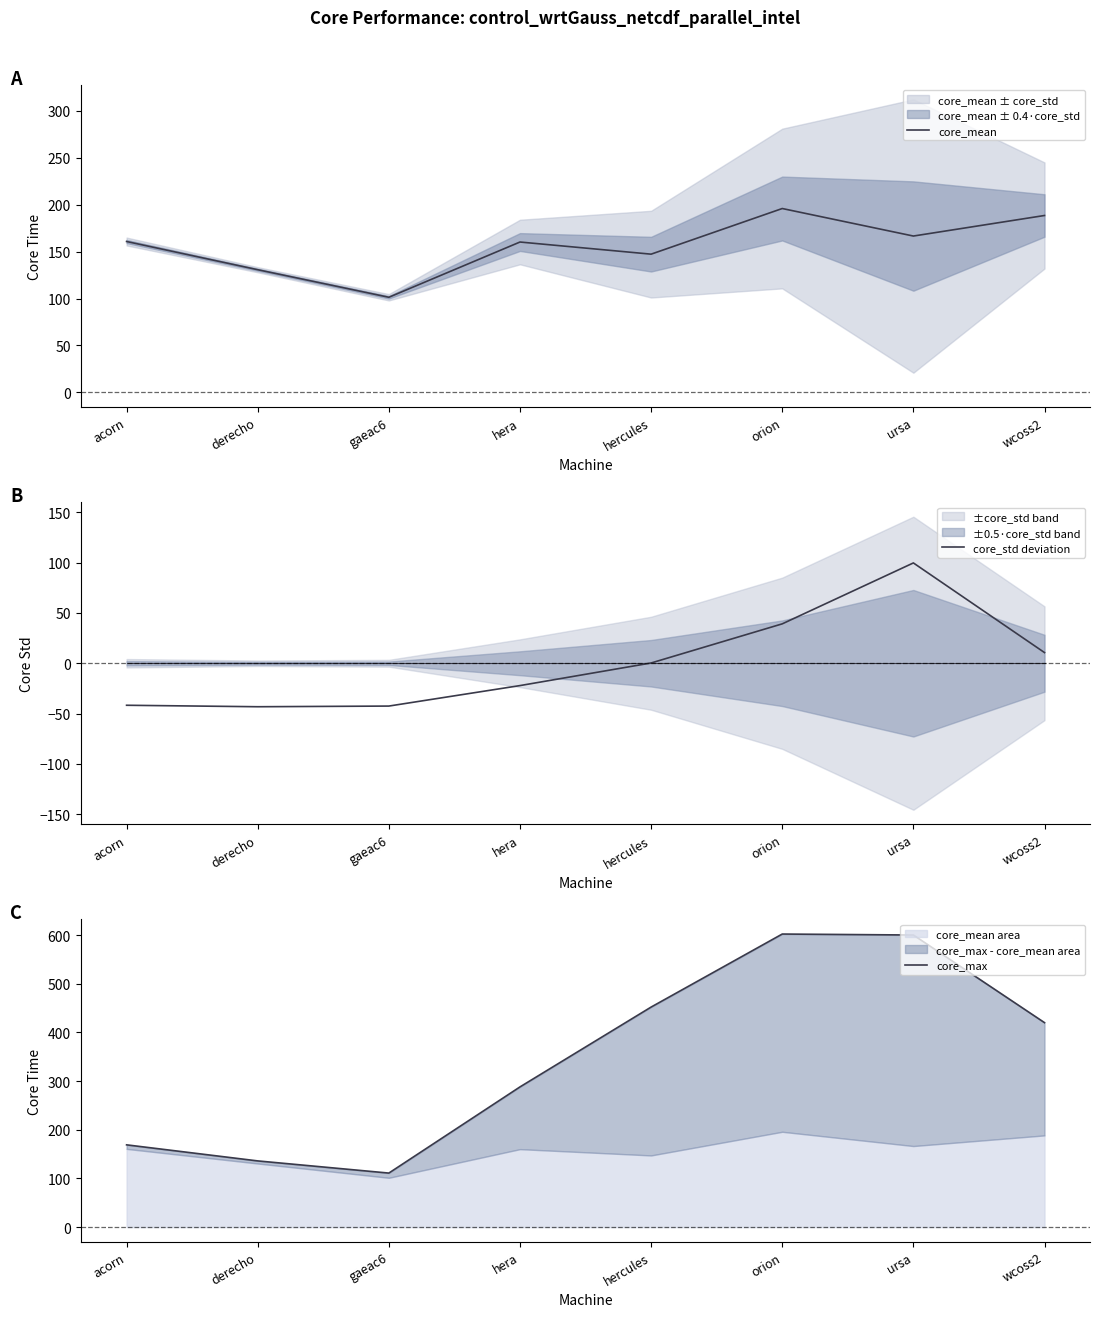

Reading right to left, transcribe all the data shown in this chart.

core_mean: wcoss2=188.4	ursa=166.5	orion=195.8	hercules=147.2	hera=160.2	gaeac6=101.3	derecho=130.7	acorn=160.7
core_std deviation: wcoss2=10.6	ursa=99.6	orion=39.1	hercules=0.3	hera=-22.2	gaeac6=-42.5	derecho=-43.2	acorn=-41.7
core_max: wcoss2=420.0	ursa=600.0	orion=602.0	hercules=452.0	hera=288.0	gaeac6=111.0	derecho=136.0	acorn=169.0